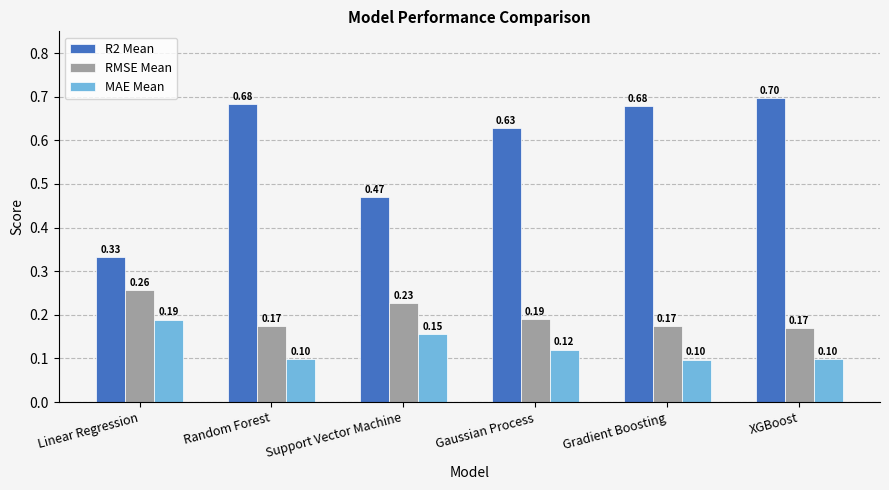

Rank the series by their maximum value, from highest to lowest.

R2 Mean, RMSE Mean, MAE Mean